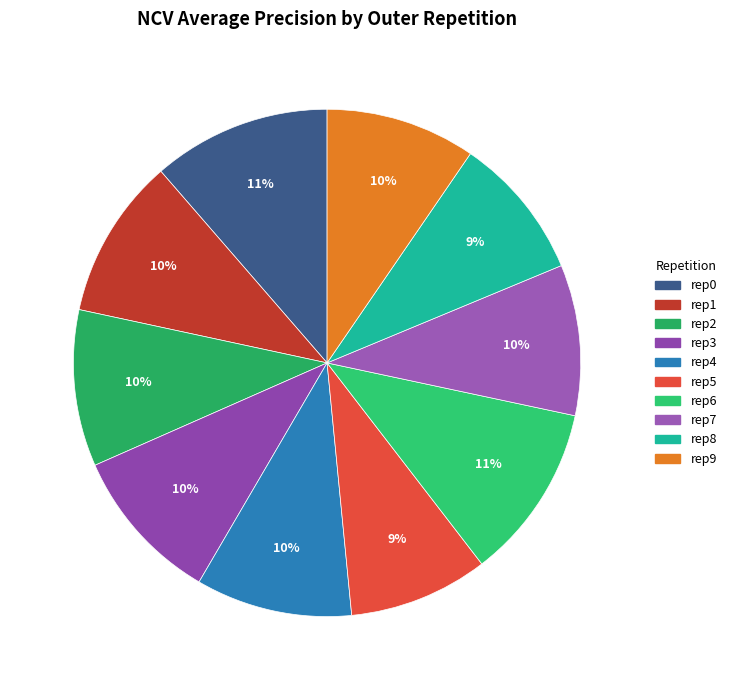

Count the number of slices in the pie.

10